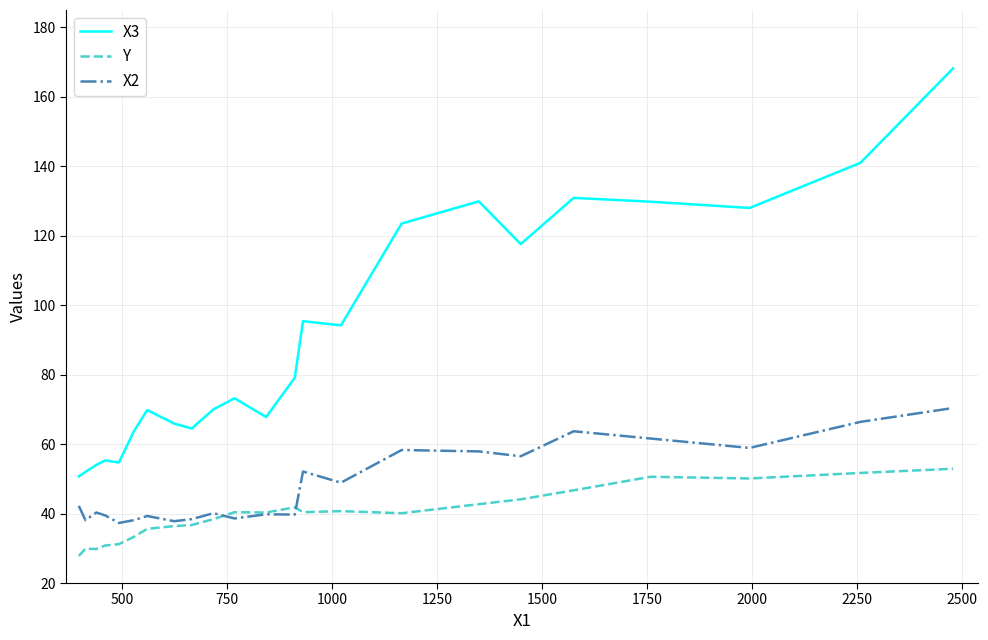

Which series has the widest spread of values?

X3